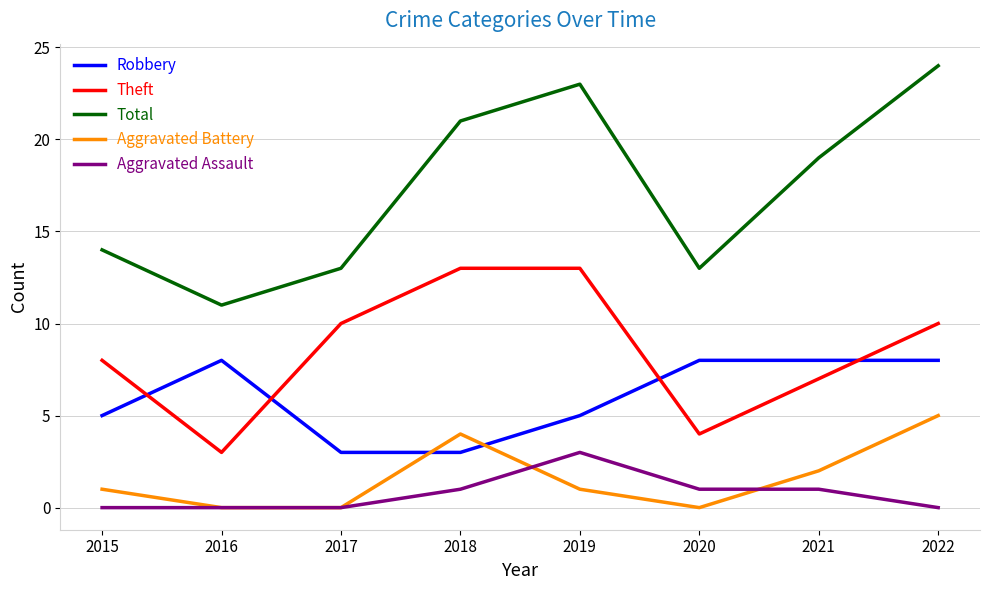

True or false: Total and Theft cross at least once.

False